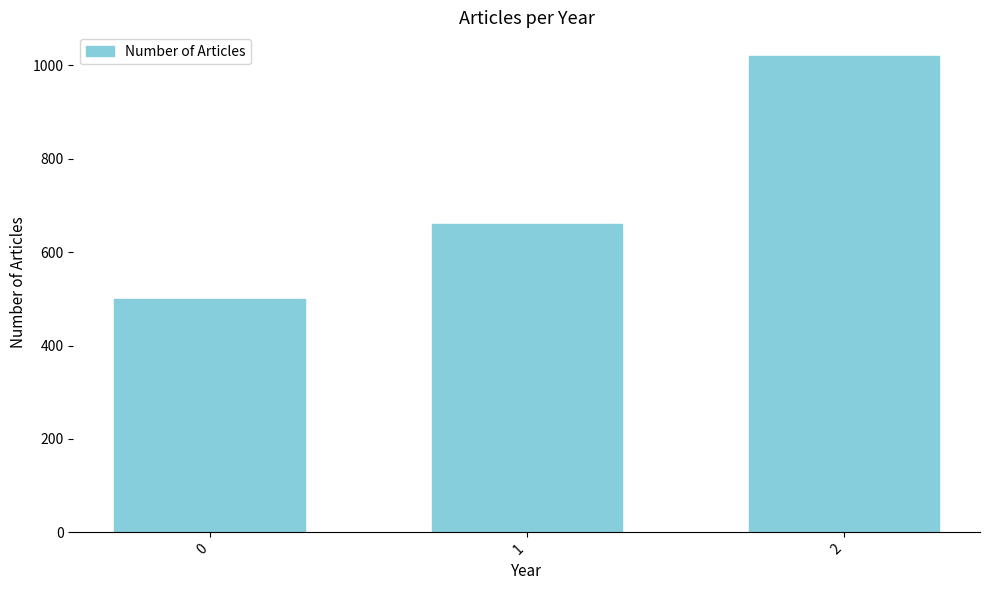

The value at 0 is 257. True or false?

False